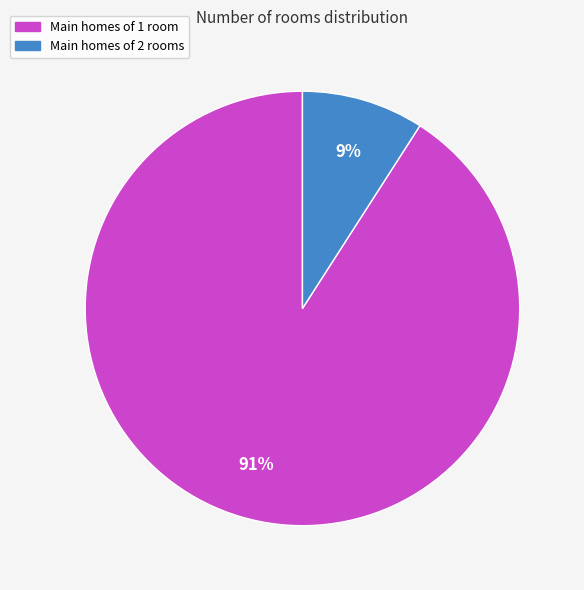

Count the number of slices in the pie.

2